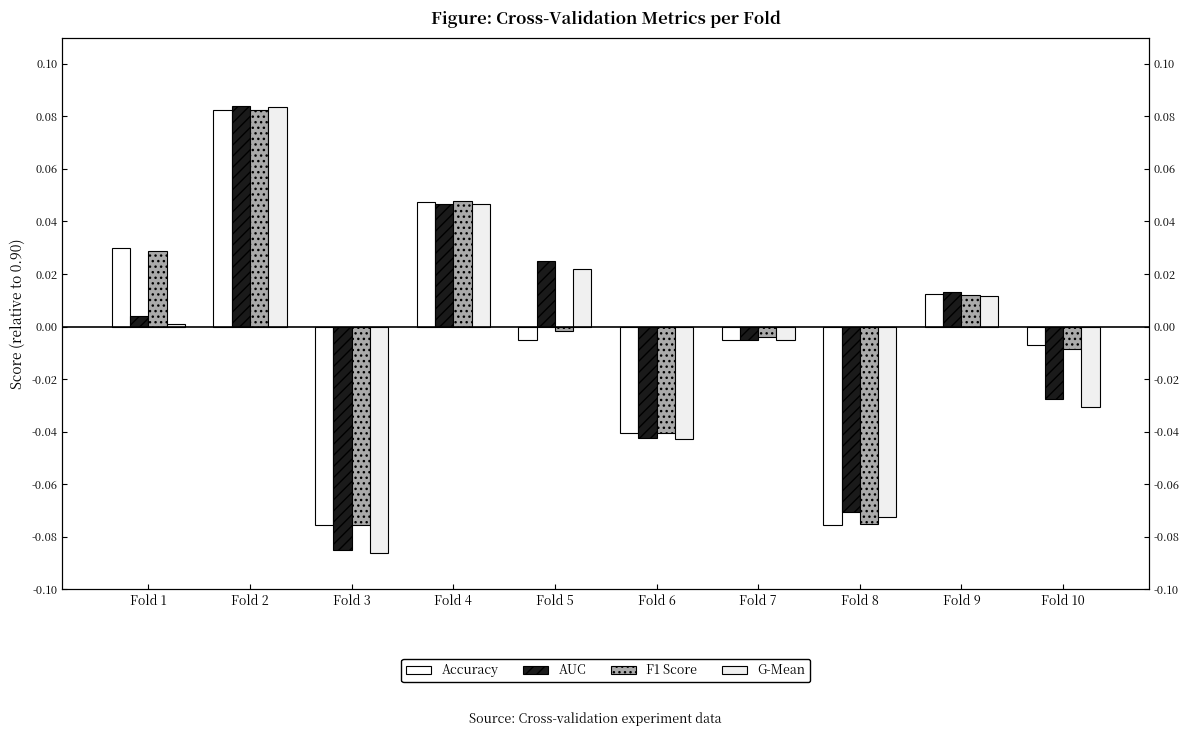

Where does the g_mean series first go above 0?

Fold 1